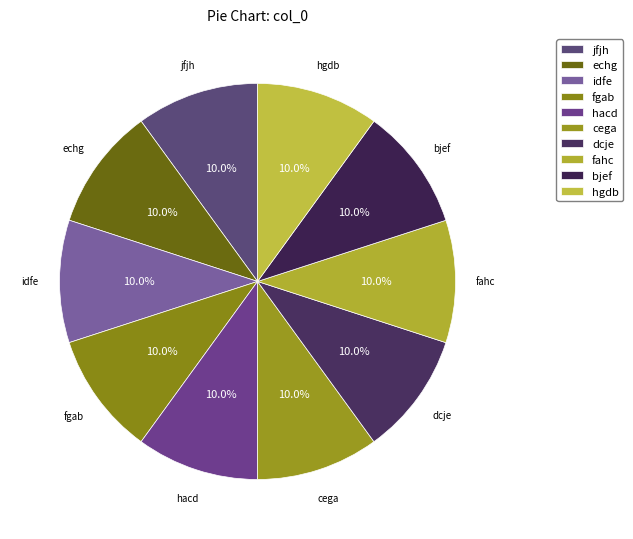

What percentage do cega and bjef together represent?

20.0%